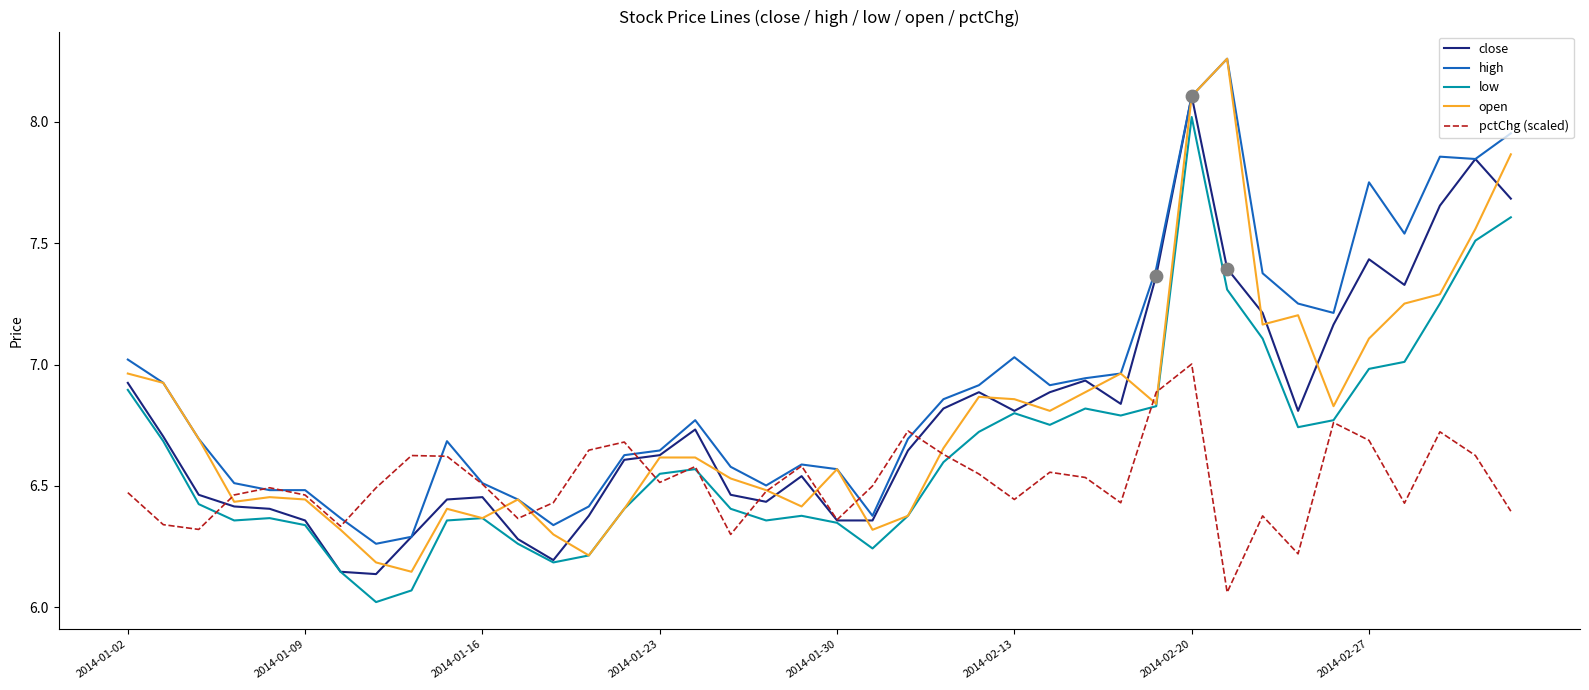

True or false: high and low cross at least once.

False